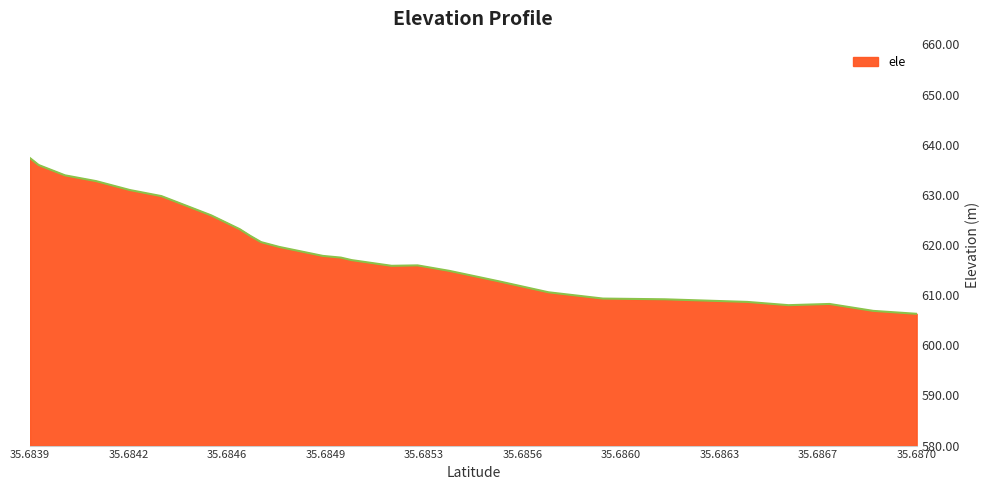

What is the difference between the maximum and minimum values?

31.0